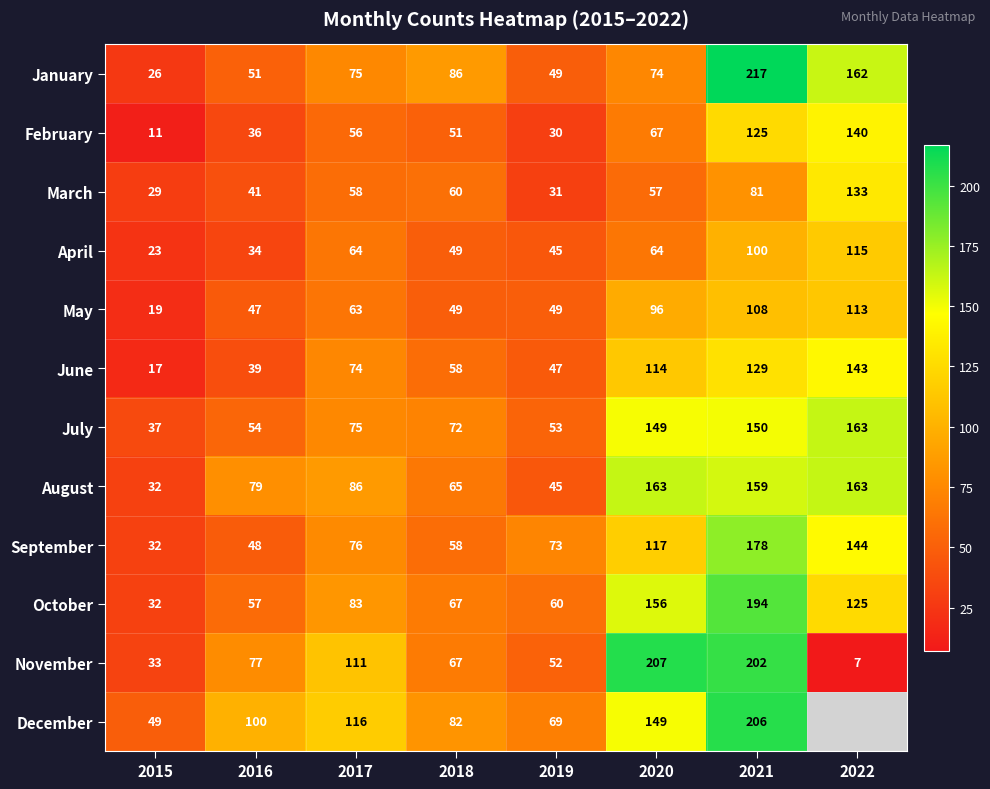

Between 2016 and 2019, which series saw the biggest shift?

August